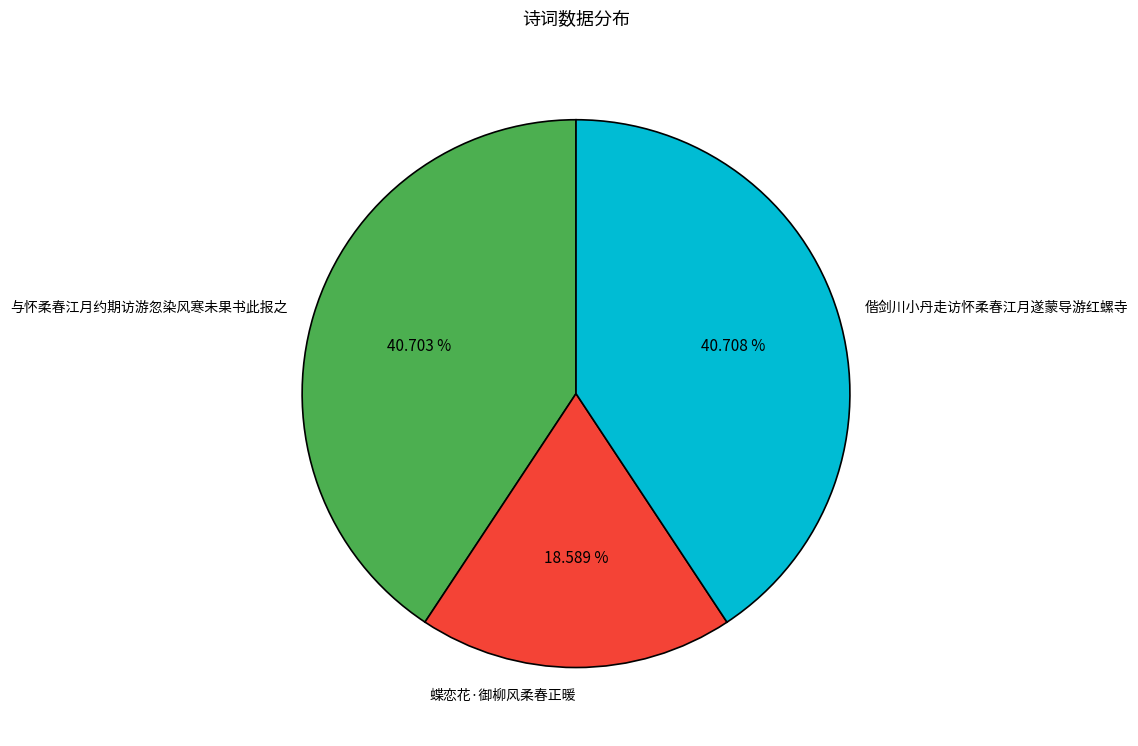

Is it true that 蝶恋花·御柳风柔春正暖 is 19% of the pie?

True